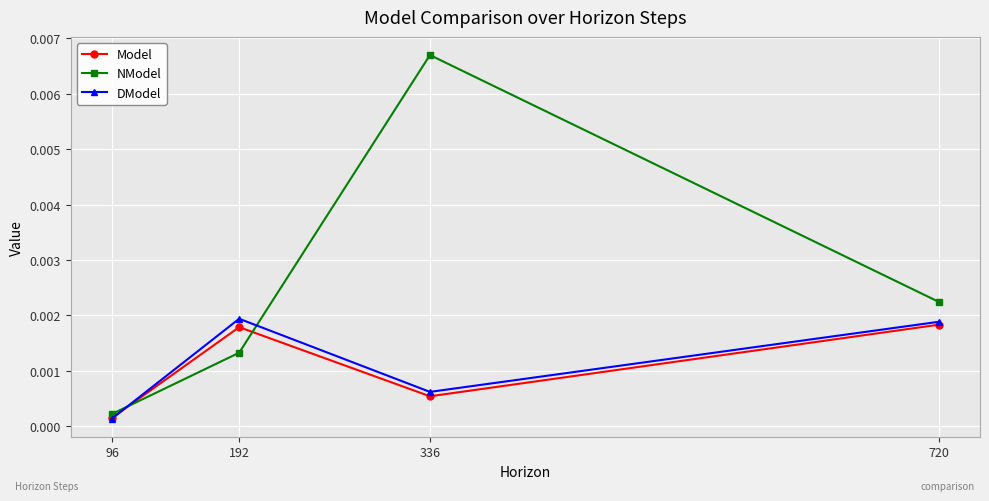

How many times do NModel and Model cross each other?

2